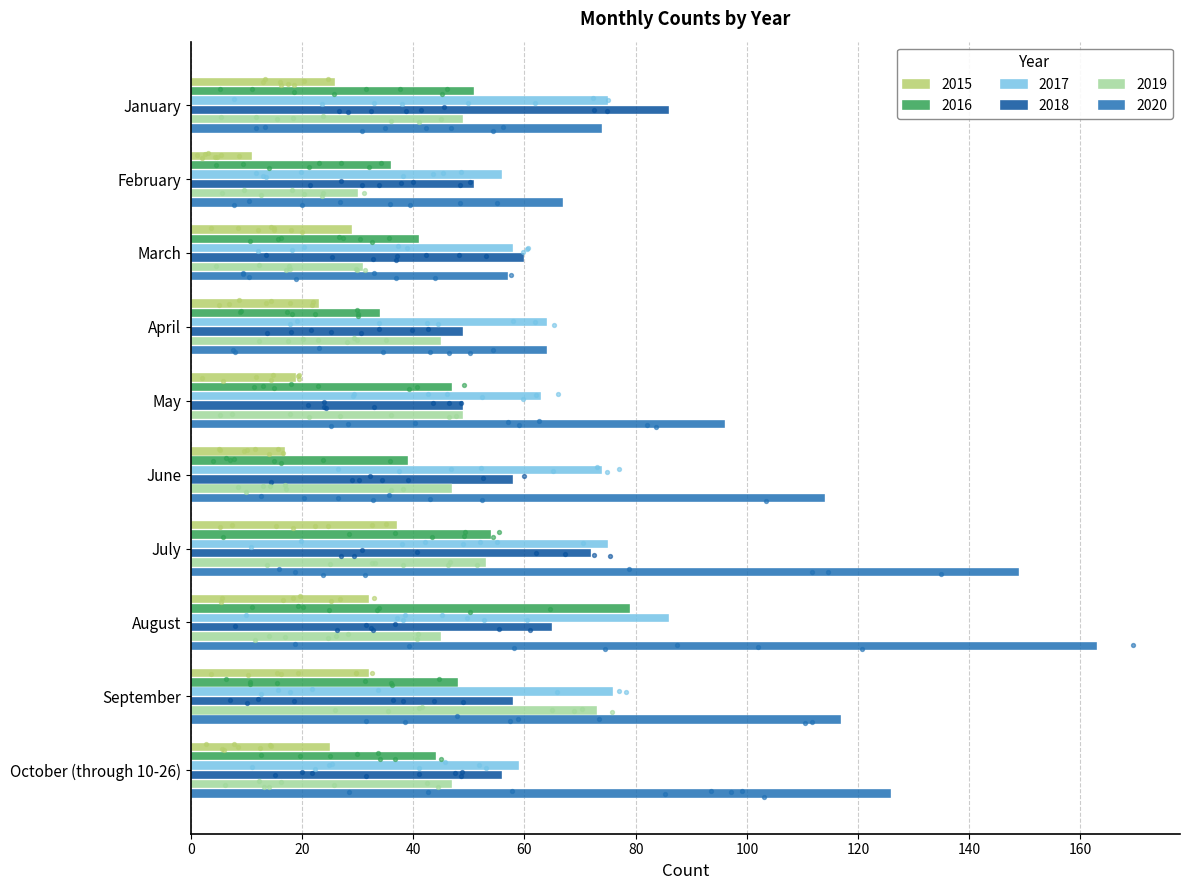

Which series reaches the maximum Y coordinate?

2020